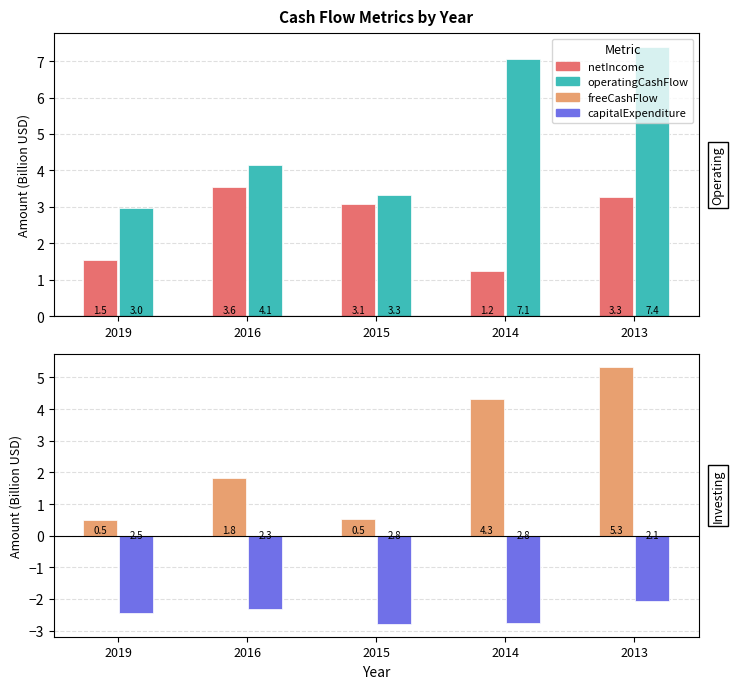

Between 2015 and 2019, which is larger?

2015